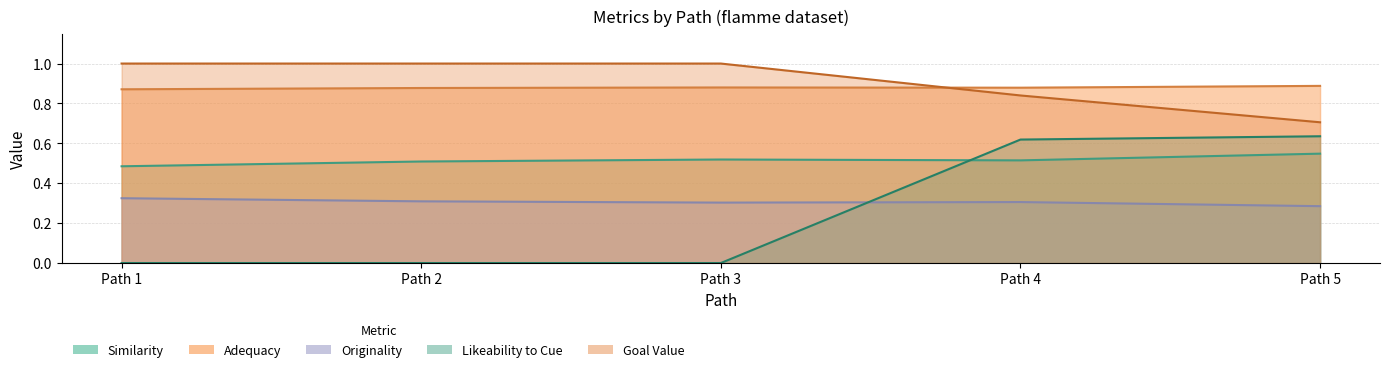

Reading right to left, list all the values displayed in this chart.

similarity: Path 5=0.5	Path 4=0.5	Path 3=0.5	Path 2=0.5	Path 1=0.5
adequacy: Path 5=0.9	Path 4=0.9	Path 3=0.9	Path 2=0.9	Path 1=0.9
originality: Path 5=0.3	Path 4=0.3	Path 3=0.3	Path 2=0.3	Path 1=0.3
likeability_to_cue: Path 5=0.6	Path 4=0.6	Path 3=0.0	Path 2=0.0	Path 1=0.0
goal_value: Path 5=0.7	Path 4=0.8	Path 3=1.0	Path 2=1.0	Path 1=1.0